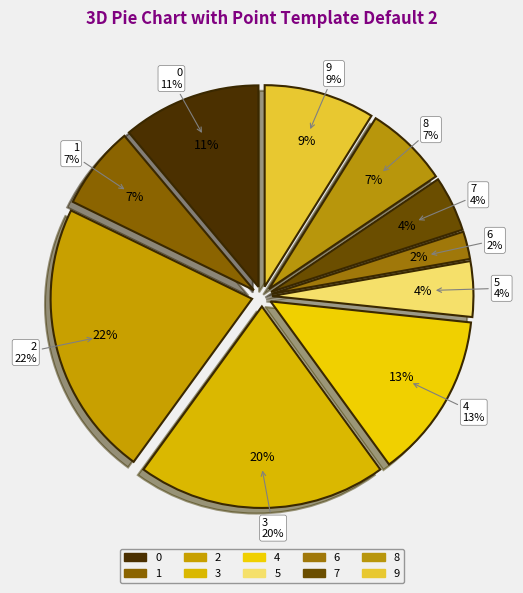

To the nearest percent, what portion does 7 represent?

4%